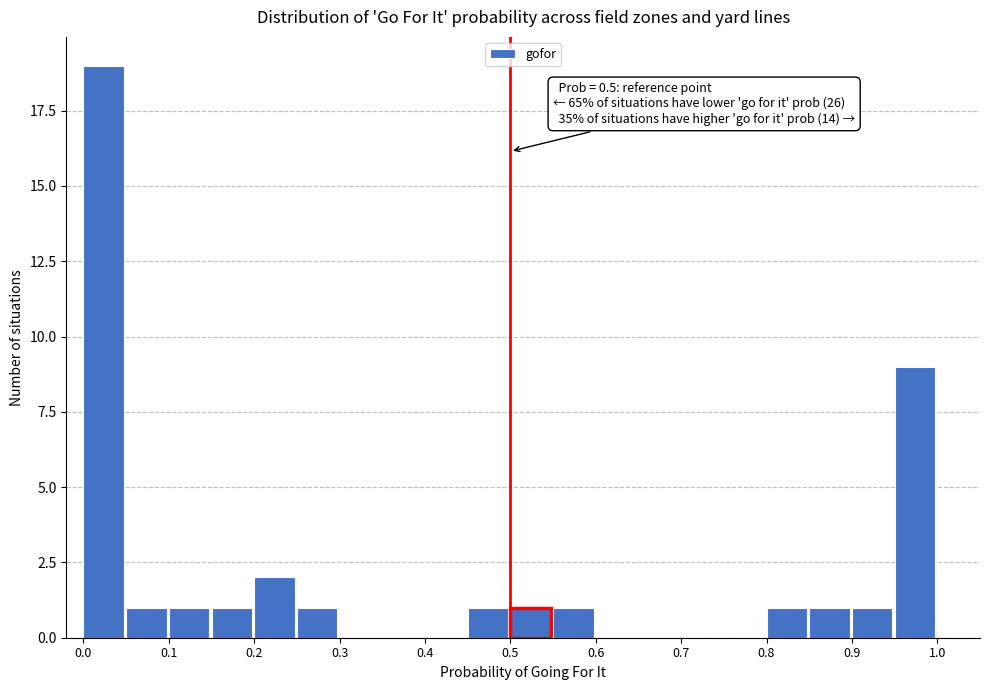

Which range on the x-axis has the tallest bar?

0.00 to 0.05